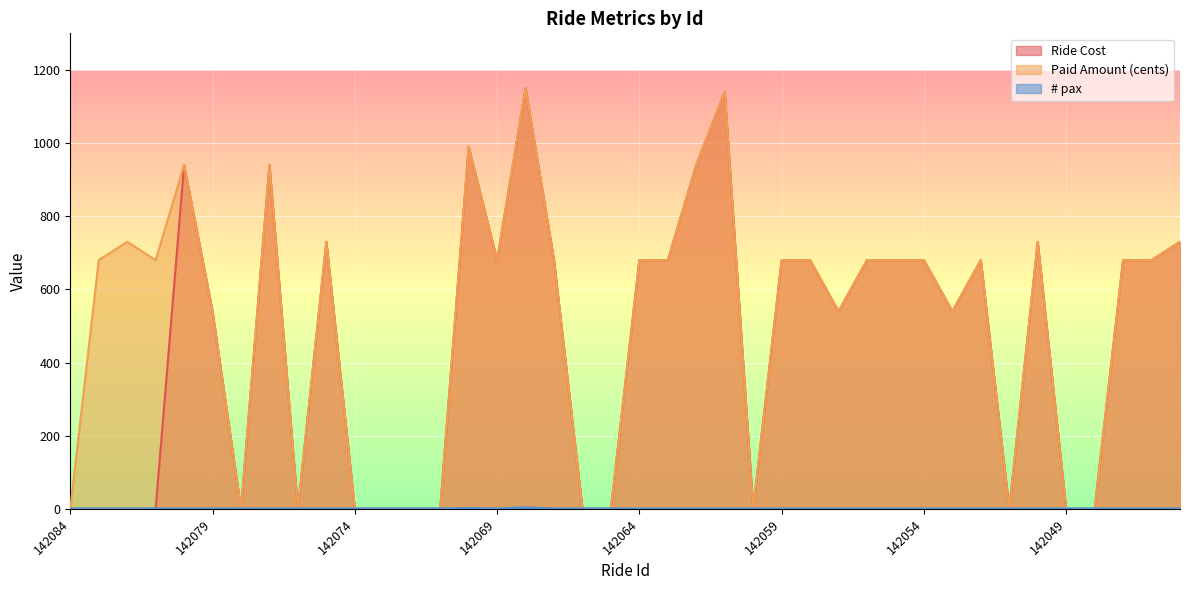

Where is Paid Amount (cents) nearest to the value 575?

142079